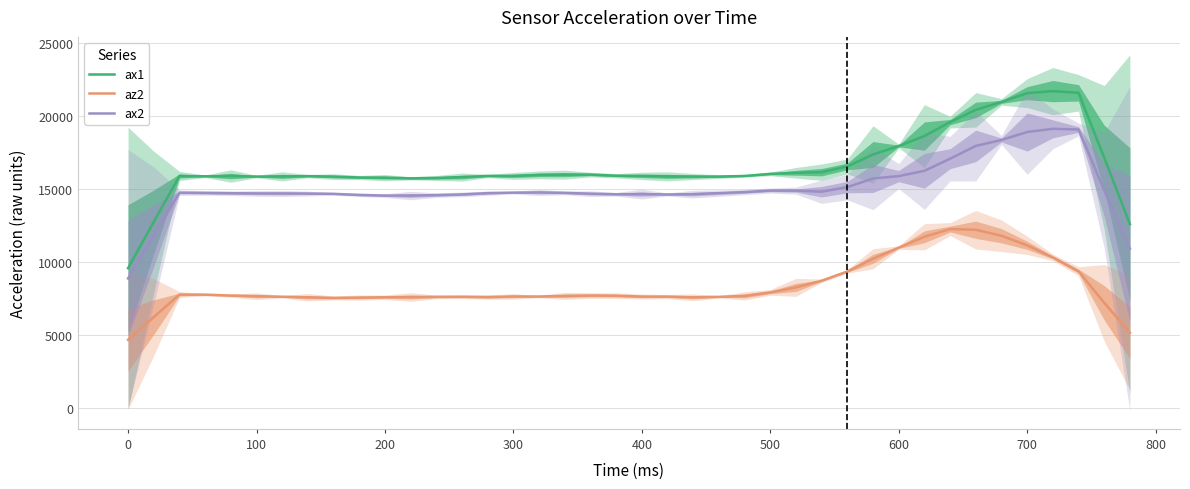

Reading right to left, extract all data points from this chart.

ax1: 12596.8	17139.2	21570.4	21688.8	21549.6	20951.2	20408.0	19569.6	18618.4	17934.4	17356.8	16540.8	16148.0	16105.6	16030.4	15889.6	15848.0	15849.6	15861.6	15892.8	15905.6	15981.6	15979.2	15963.2	15892.8	15889.6	15813.6	15751.2	15726.4	15774.4	15784.0	15845.6	15878.4	15860.8	15848.8	15885.6	15866.4	15888.0	12756.8	9584.0
az2: 5174.4	7219.2	9376.0	10321.6	11147.2	11802.4	12212.8	12259.2	11731.2	10991.2	10232.0	9360.8	8728.0	8273.6	7931.2	7689.6	7625.6	7596.8	7641.6	7645.6	7706.4	7716.8	7691.2	7648.0	7652.0	7610.4	7631.2	7624.8	7613.6	7598.4	7576.0	7552.0	7596.8	7633.6	7671.2	7715.2	7776.8	7782.4	6244.0	4688.8
ax2: 10918.4	14912.0	19065.6	19112.0	18892.0	18348.0	17943.2	17068.8	16239.2	15879.2	15716.0	15126.4	14812.8	14887.2	14892.0	14788.0	14716.8	14647.2	14624.8	14651.2	14636.8	14679.2	14734.4	14764.8	14749.6	14715.2	14627.2	14579.2	14550.4	14549.6	14592.8	14666.4	14687.2	14695.2	14695.2	14709.6	14730.4	14748.0	11816.8	8881.6